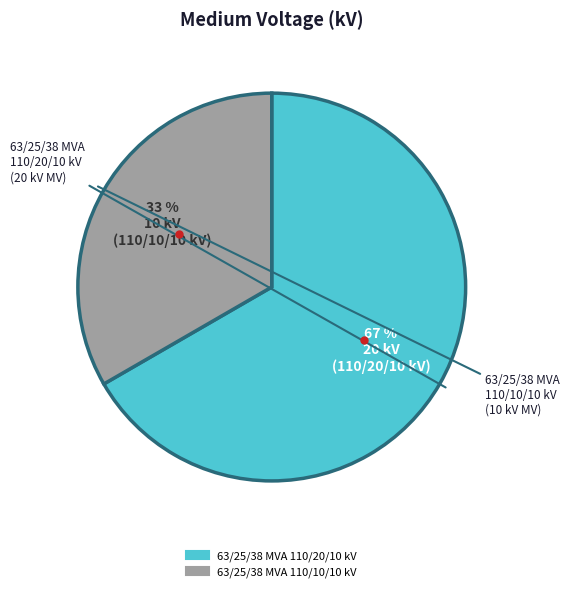

Is the sum of 63/25/38 MVA 110/10/10 kV and 63/25/38 MVA 110/20/10 kV greater than half?

Yes